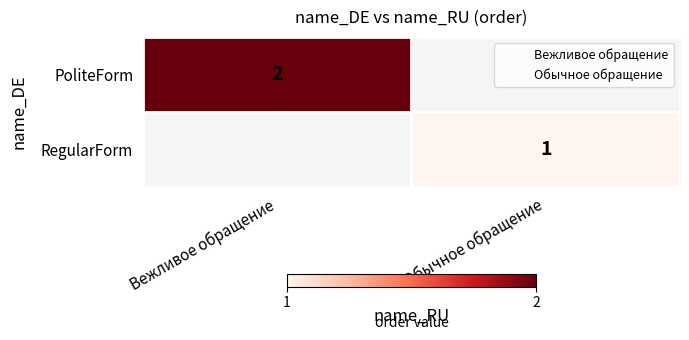

What is the greatest value displayed?

2.0